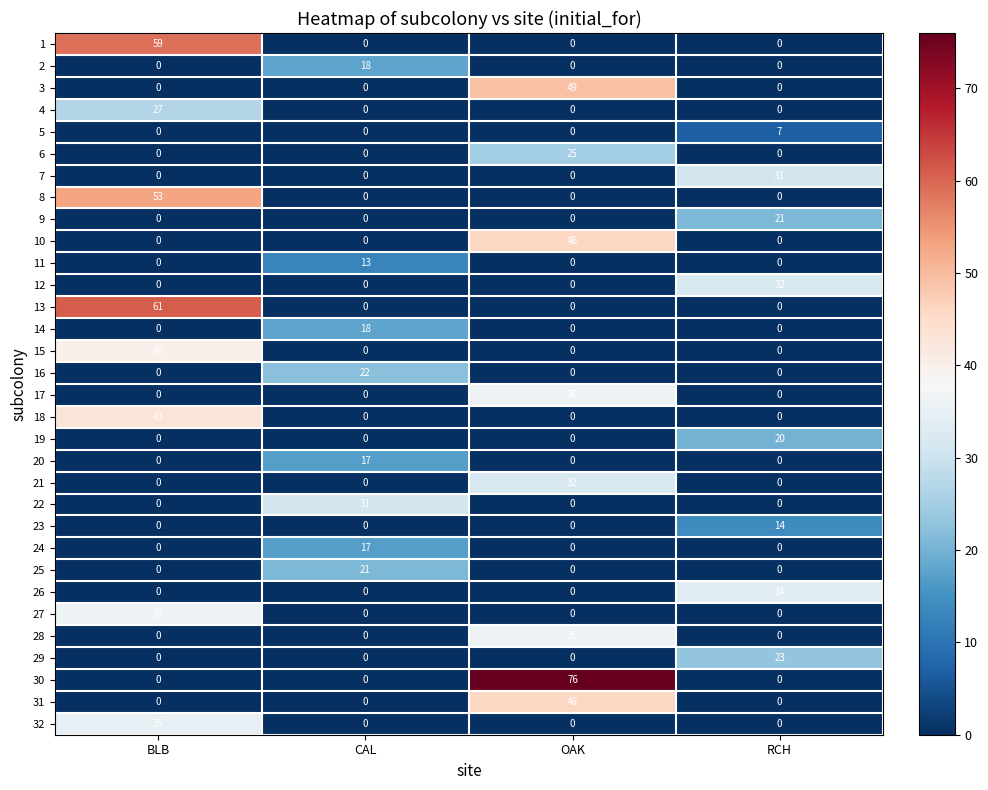

How many 9 values are between 0 and 21?

4